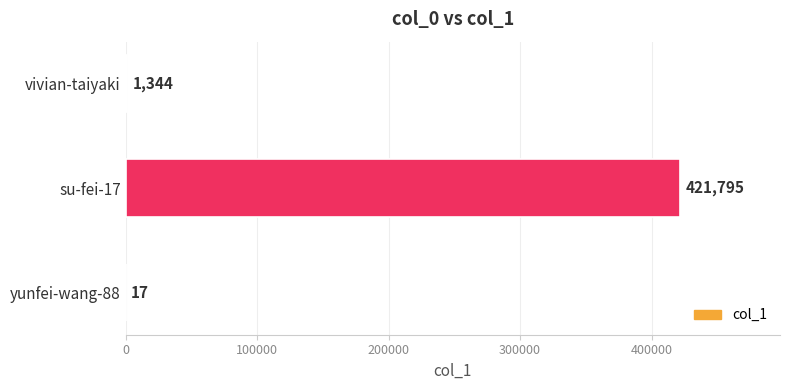

Count the number of categories in the chart.

3